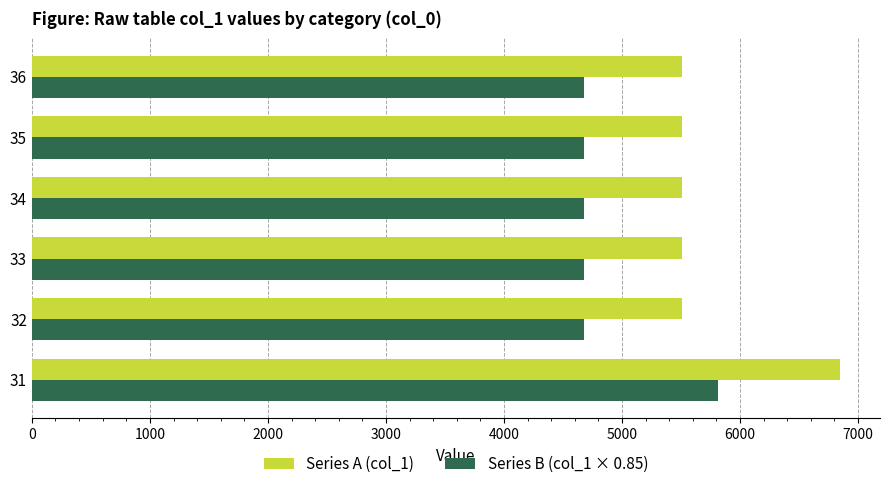

Rank the series by their average value, from lowest to highest.

Series B (col_1 × 0.85), Series A (col_1)